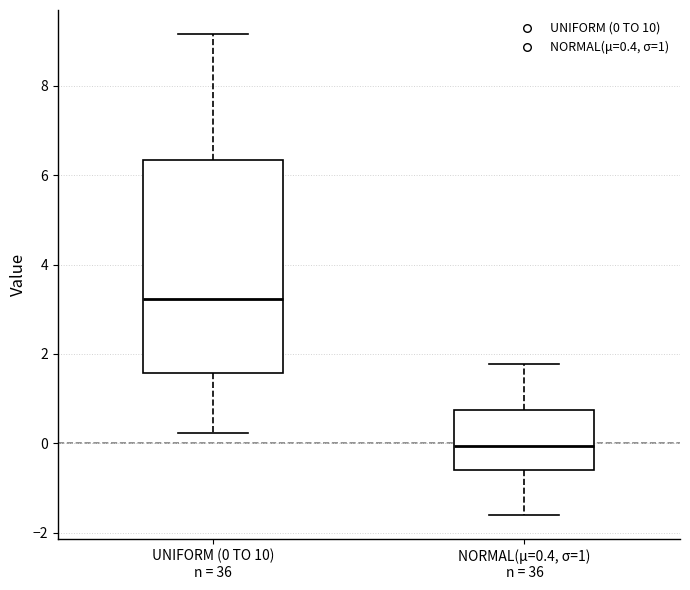

Which box has the lowest median line?

NORMAL(μ=0.4, σ=1) n = 36